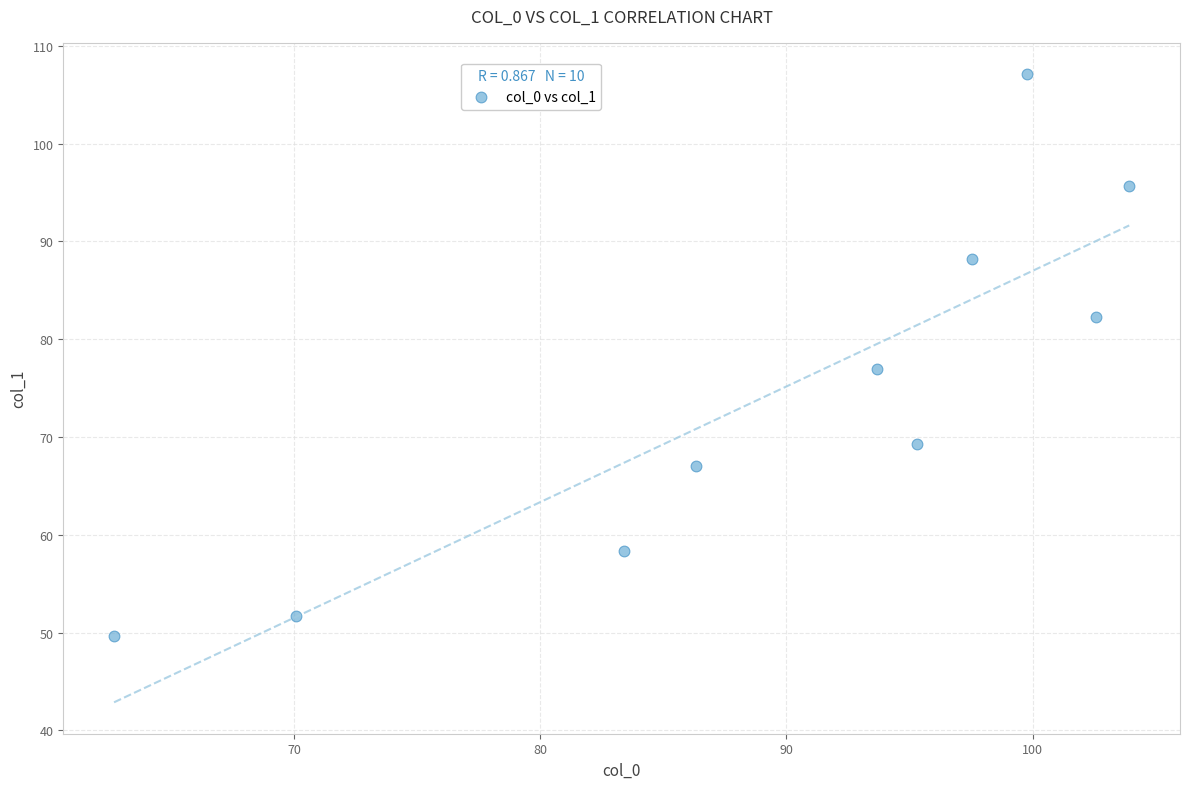

What is the average X value?

89.5